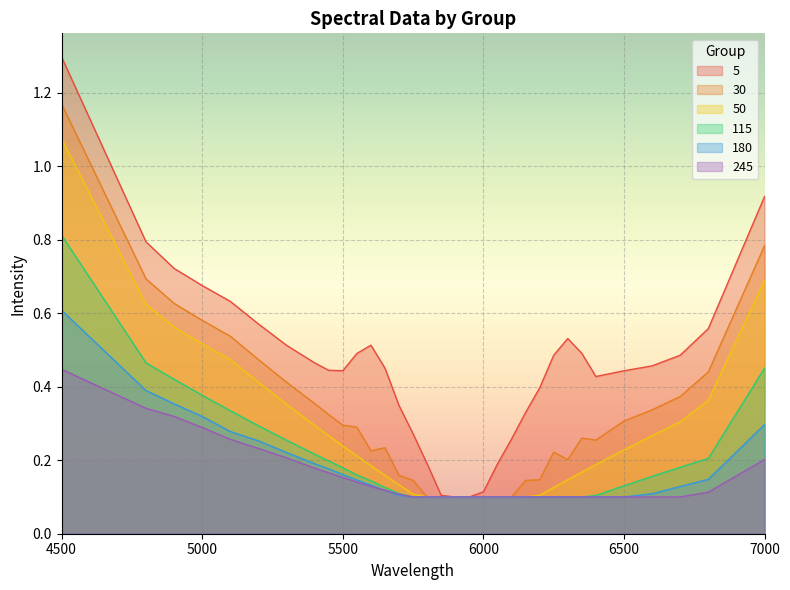

Reading left to right, what are all the values shown in this chart?

5: 1.3	0.8	0.7	0.7	0.6	0.6	0.5	0.5	0.4	0.4	0.5	0.5	0.5	0.3	0.3	0.2	0.1	0.1	0.1	0.1	0.2	0.3	0.3	0.4	0.5	0.5	0.5	0.4	0.4	0.5	0.5	0.6	0.9
30: 1.2	0.7	0.6	0.6	0.5	0.5	0.4	0.4	0.3	0.3	0.3	0.2	0.2	0.2	0.1	0.1	0.1	0.1	0.1	0.1	0.1	0.1	0.1	0.1	0.2	0.2	0.3	0.3	0.3	0.3	0.4	0.4	0.8
50: 1.1	0.6	0.6	0.5	0.5	0.4	0.4	0.3	0.3	0.2	0.2	0.2	0.2	0.1	0.1	0.1	0.1	0.1	0.1	0.1	0.1	0.1	0.1	0.1	0.1	0.1	0.2	0.2	0.2	0.3	0.3	0.4	0.7
115: 0.8	0.5	0.4	0.4	0.3	0.3	0.3	0.2	0.2	0.2	0.2	0.1	0.1	0.1	0.1	0.1	0.1	0.1	0.1	0.1	0.1	0.1	0.1	0.1	0.1	0.1	0.1	0.1	0.1	0.2	0.2	0.2	0.5
180: 0.6	0.4	0.4	0.3	0.3	0.3	0.2	0.2	0.2	0.2	0.1	0.1	0.1	0.1	0.1	0.1	0.1	0.1	0.1	0.1	0.1	0.1	0.1	0.1	0.1	0.1	0.1	0.1	0.1	0.1	0.1	0.1	0.3
245: 0.4	0.3	0.3	0.3	0.3	0.2	0.2	0.2	0.2	0.2	0.1	0.1	0.1	0.1	0.1	0.1	0.1	0.1	0.1	0.1	0.1	0.1	0.1	0.1	0.1	0.1	0.1	0.1	0.1	0.1	0.1	0.1	0.2